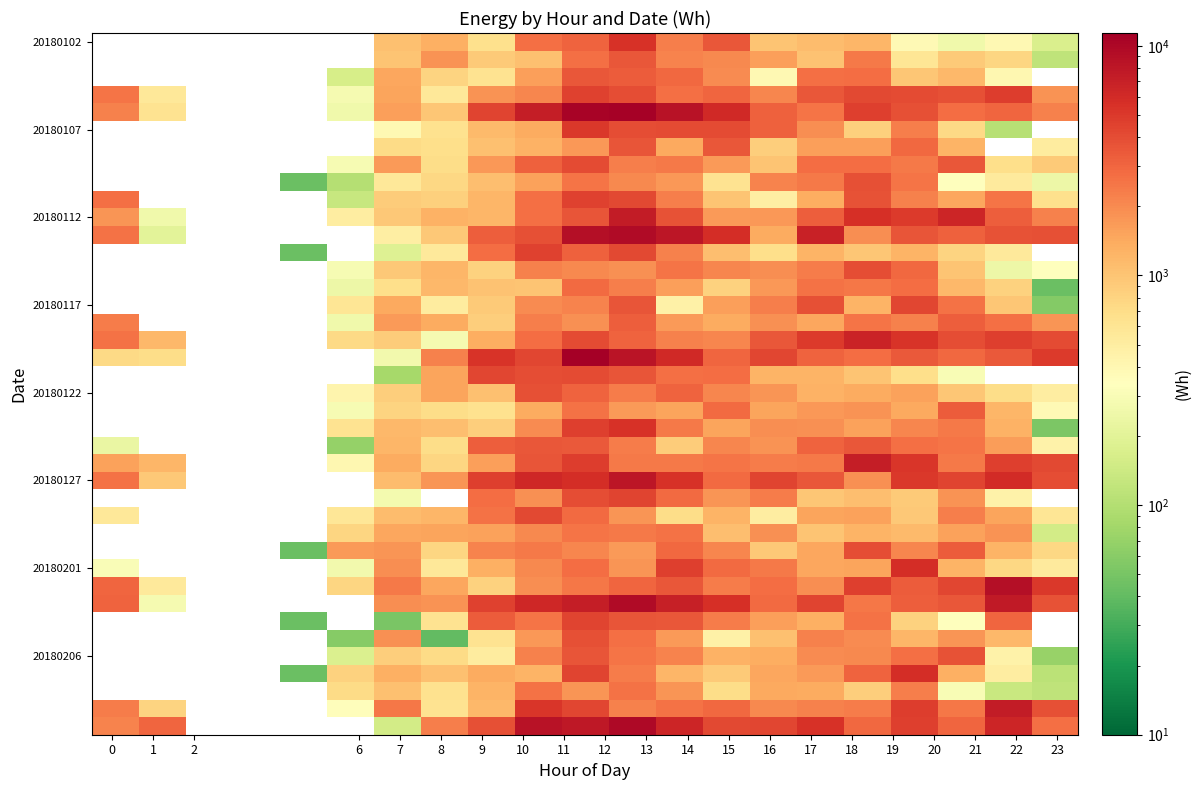

How many series are shown in this chart?

40